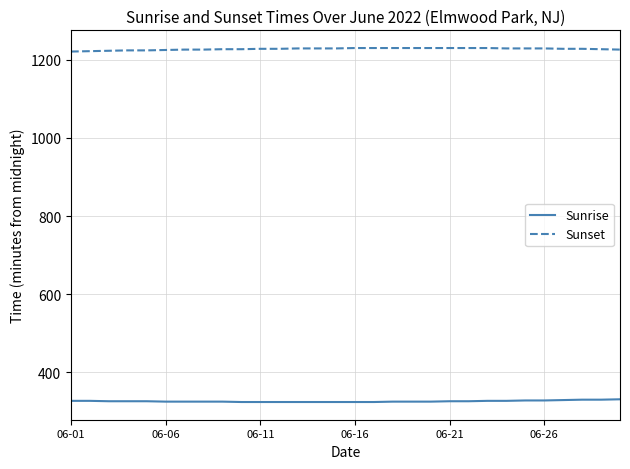

What is the minimum value shown in the chart?

324